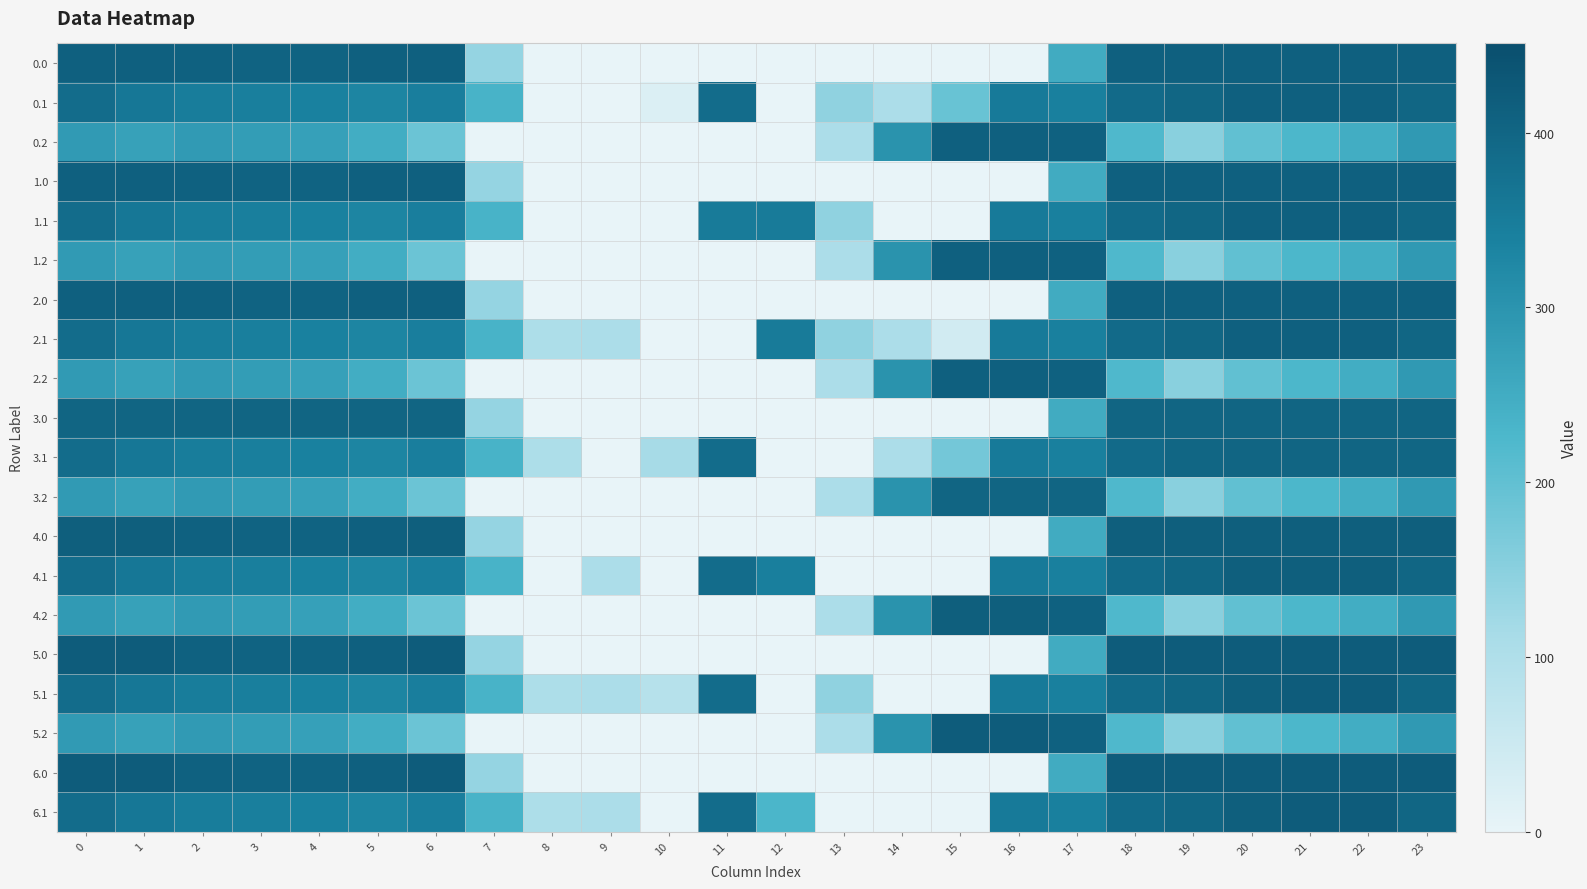

At 2, list the series in order from largest to smallest.

0.0, 1.0, 2.0, 4.0, 5.0, 6.0, 3.0, 0.1, 1.1, 2.1, 3.1, 4.1, 5.1, 6.1, 0.2, 1.2, 2.2, 3.2, 4.2, 5.2